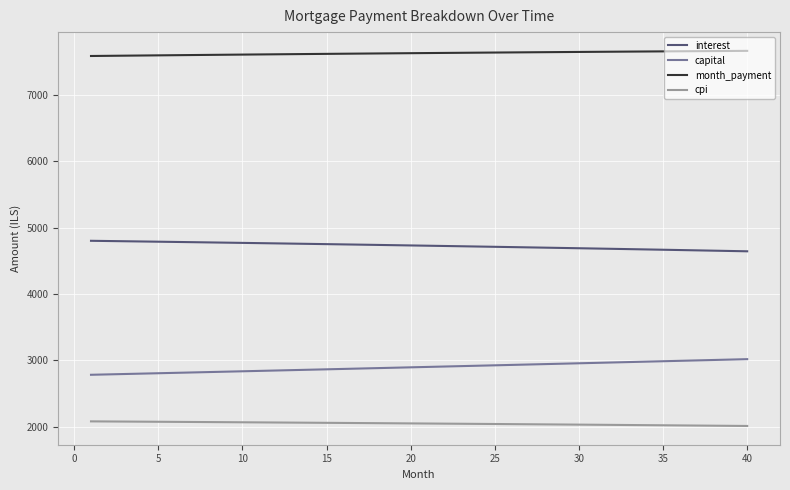

True or false: interest and cpi intersect in this chart.

False